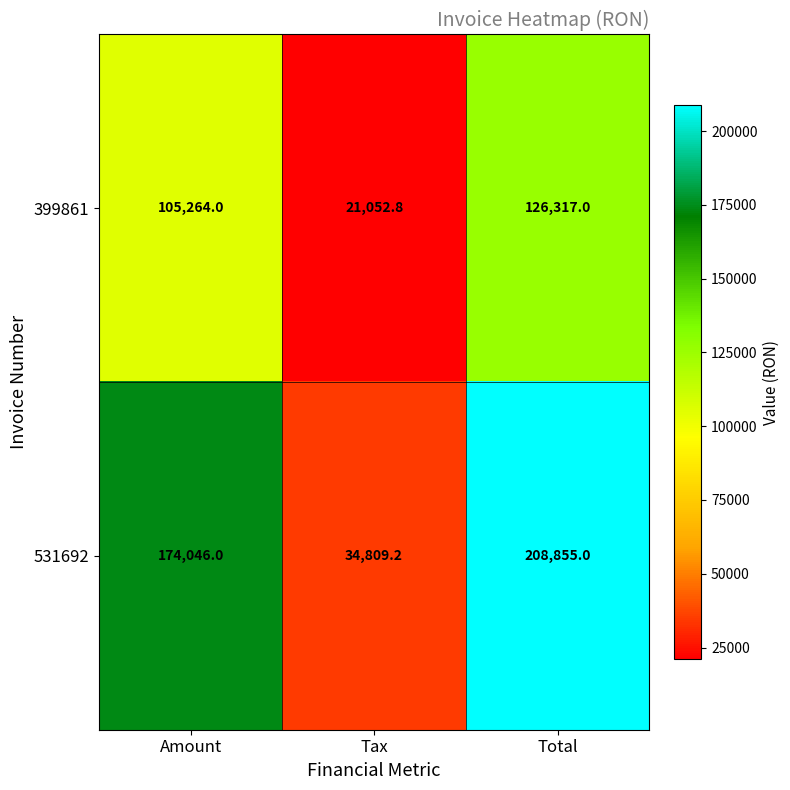

List the series in order of their peak value, lowest first.

399861, 531692